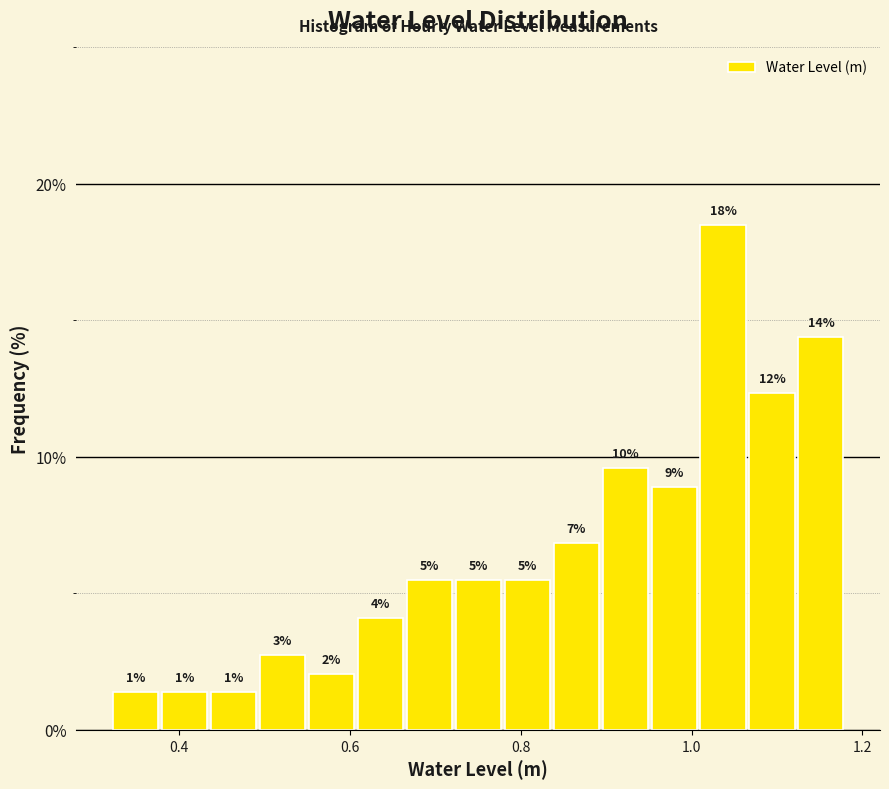

Around what value on the x-axis is the tallest bar? Give the approximate position of its centre, as read against the axis.

1.04